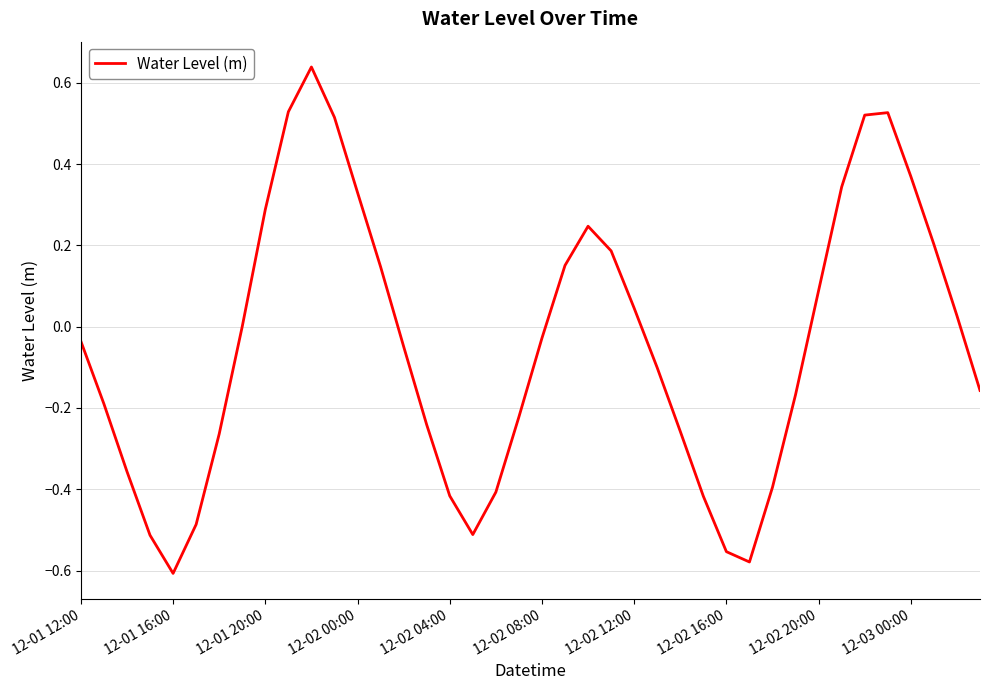

Between 12-02 04:00 and 12-02 16:00, which is larger?

12-02 04:00